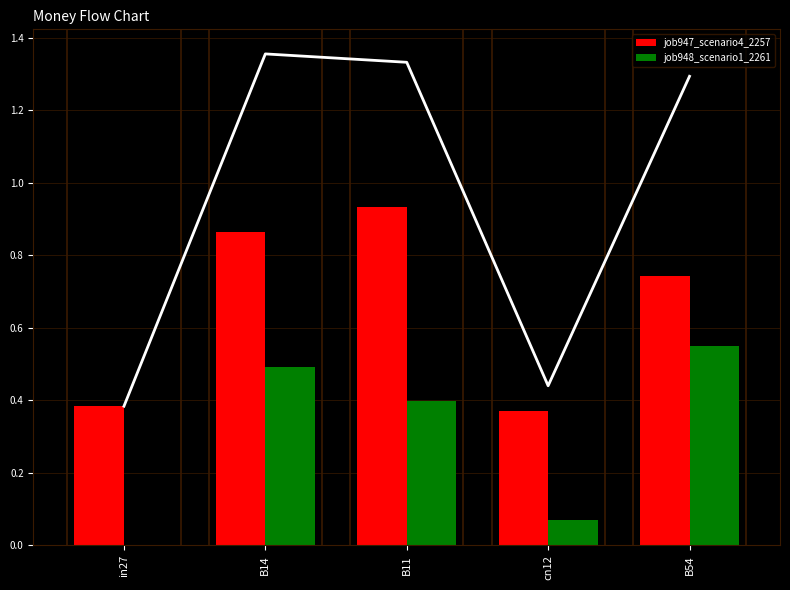

How many distinct data groups are displayed?

2